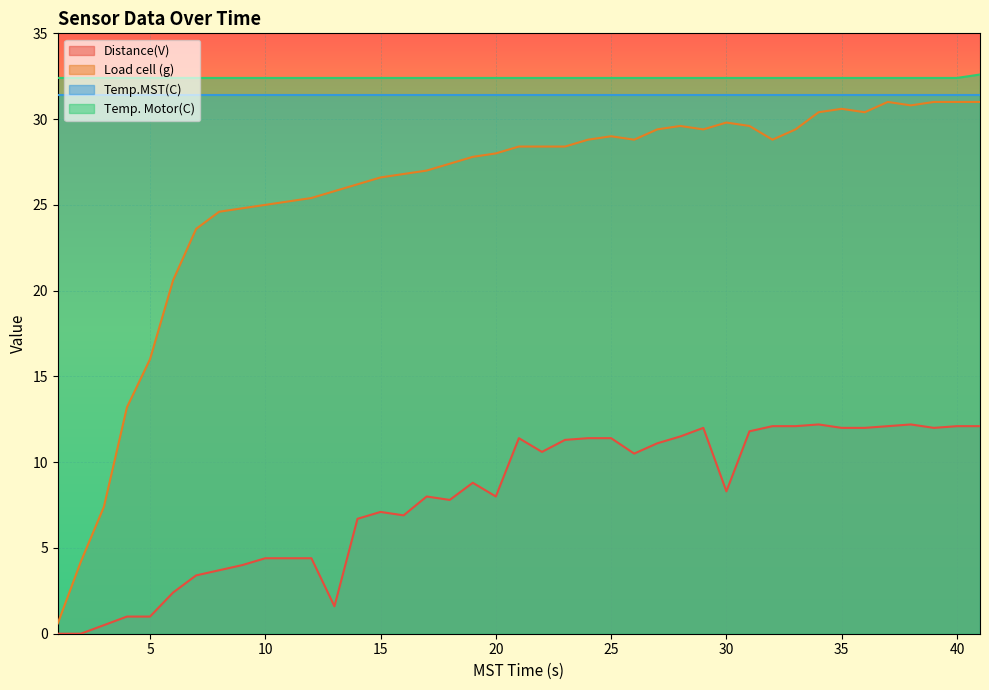

How many data points does each series have?

40